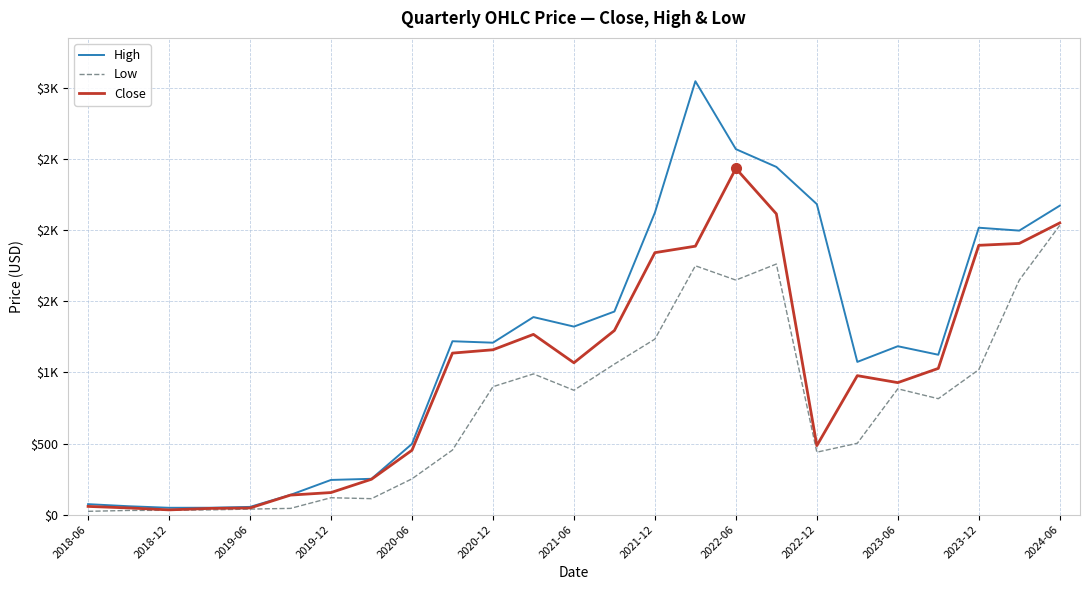

Does the chart have visible grid lines?

Yes